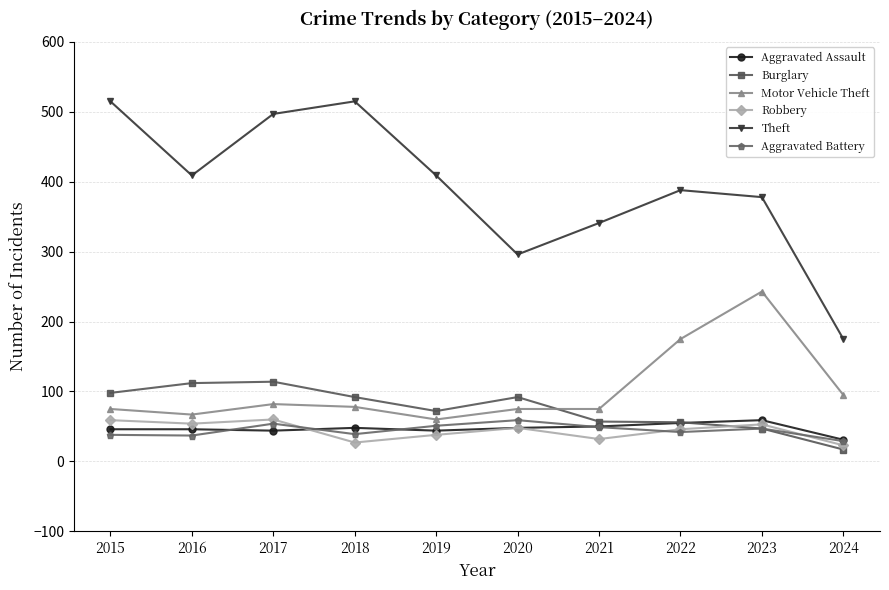

True or false: Theft and Burglary intersect in this chart.

False